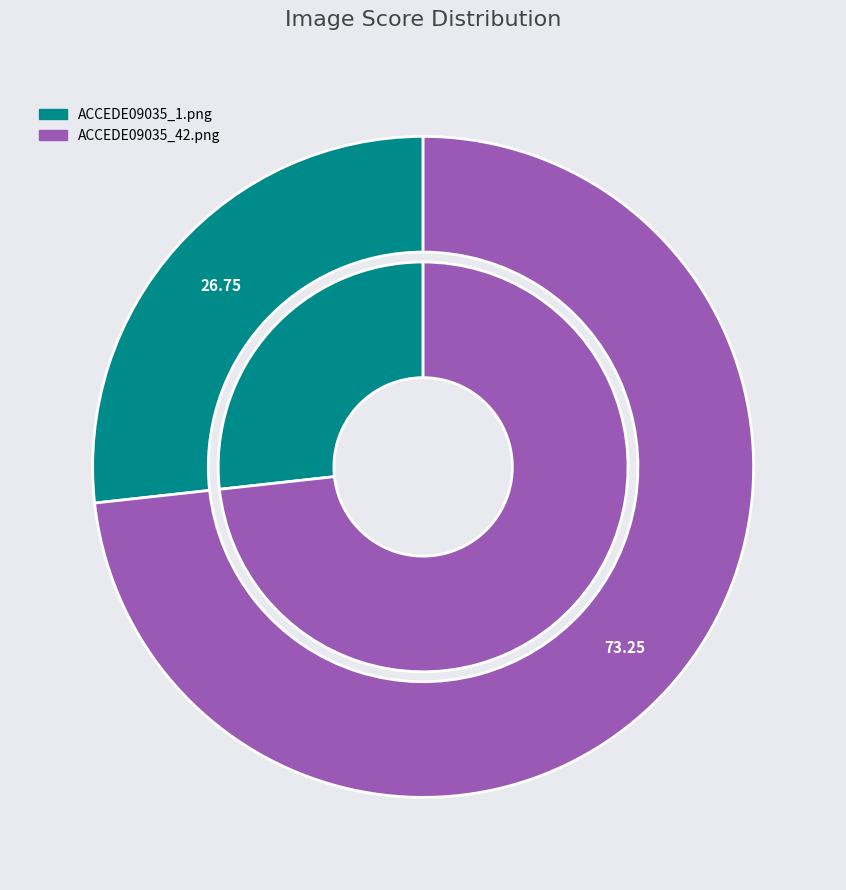

True or false: ACCEDE09035_1.png accounts for 27% of the total.

True